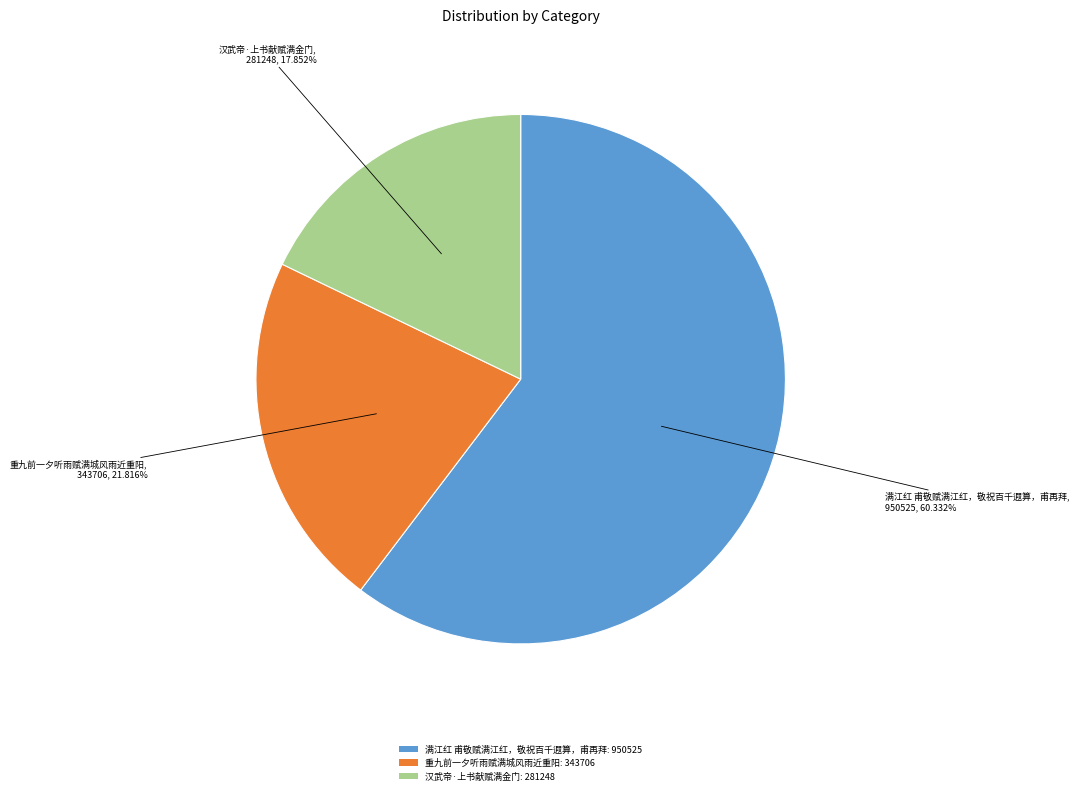

Is there any slice that represents more than half of the pie?

Yes